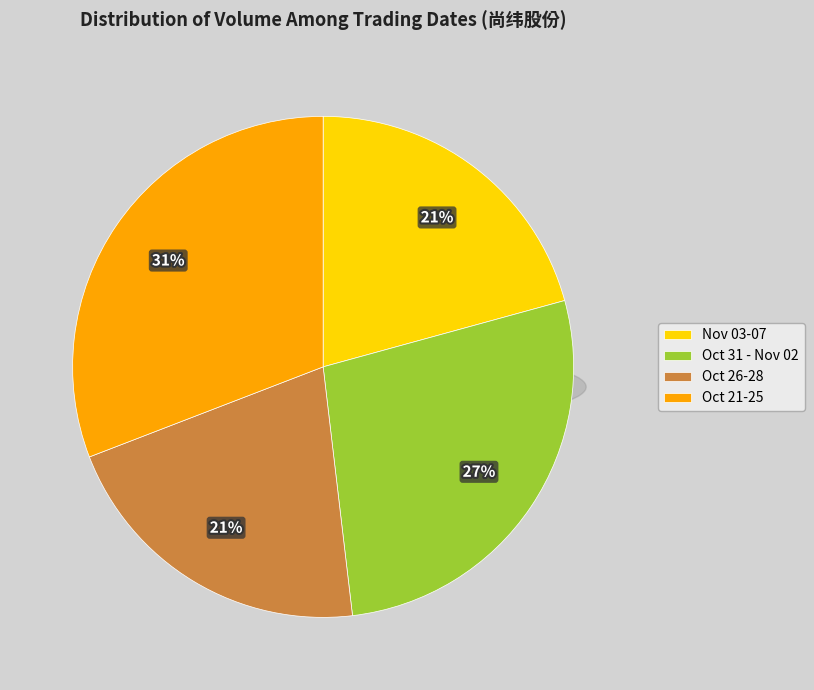

Does 2022-10-21 account for over 50% of the chart?

No